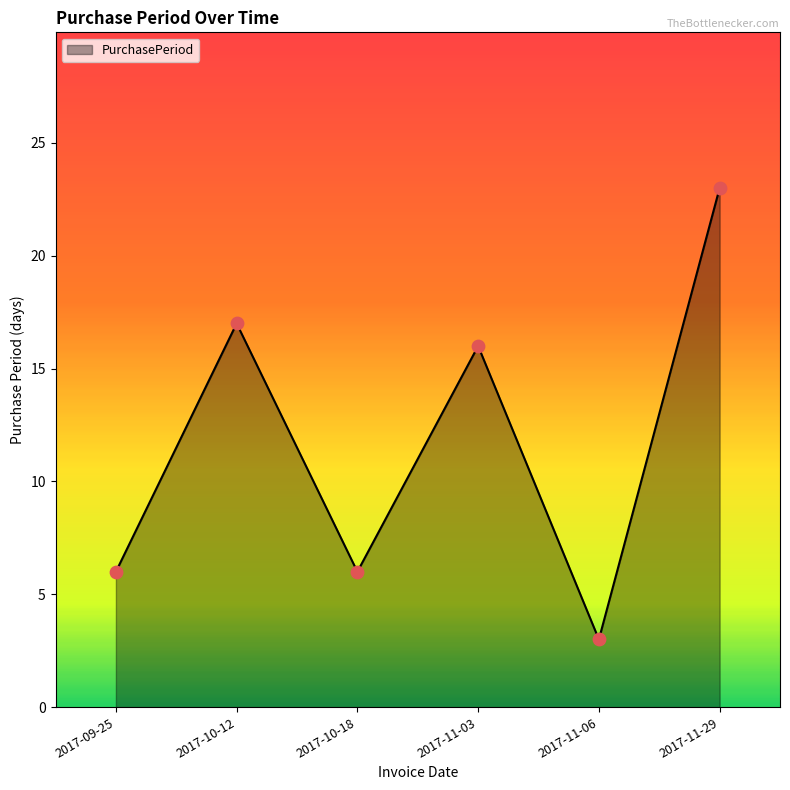

What is the ratio of the value at 2017-09-25 to the value at 2017-11-06?

2.0